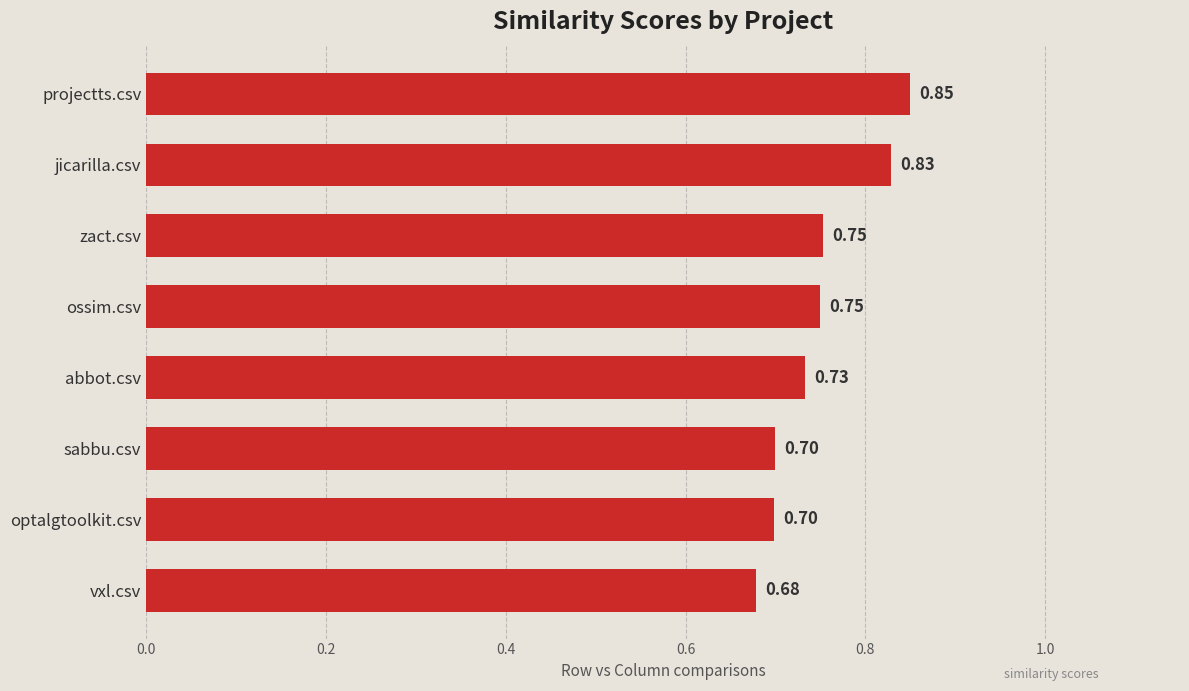

At which category does the chart reach its peak across all series?

projectts.csv